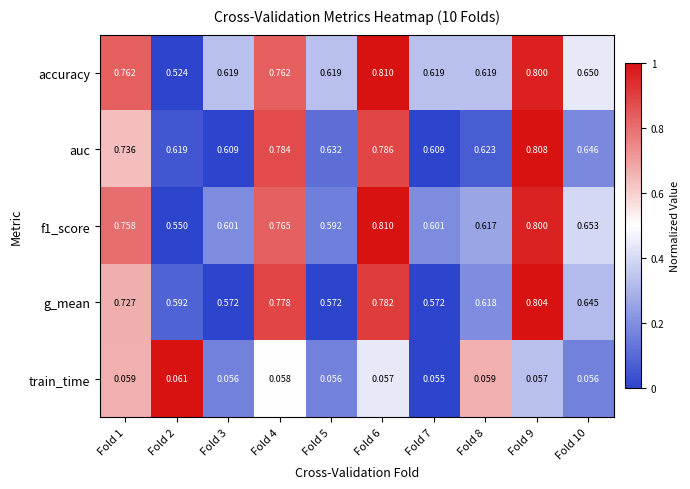

Is the value of accuracy at Fold 8 greater than the value of auc at Fold 4?

No